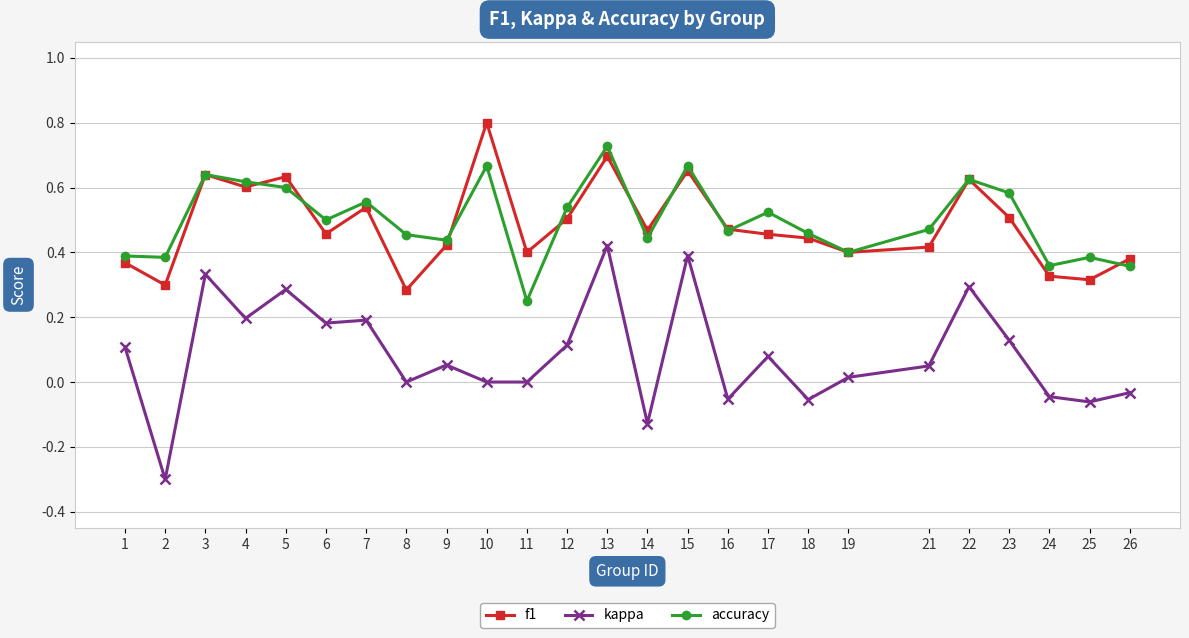

At which category is the sum across all series the highest?

13